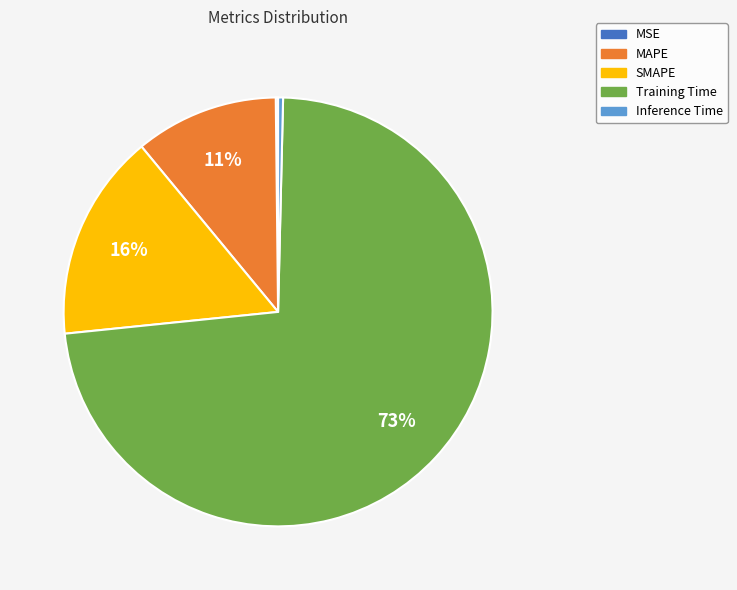

To the nearest percent, what is the average slice percentage?

20%